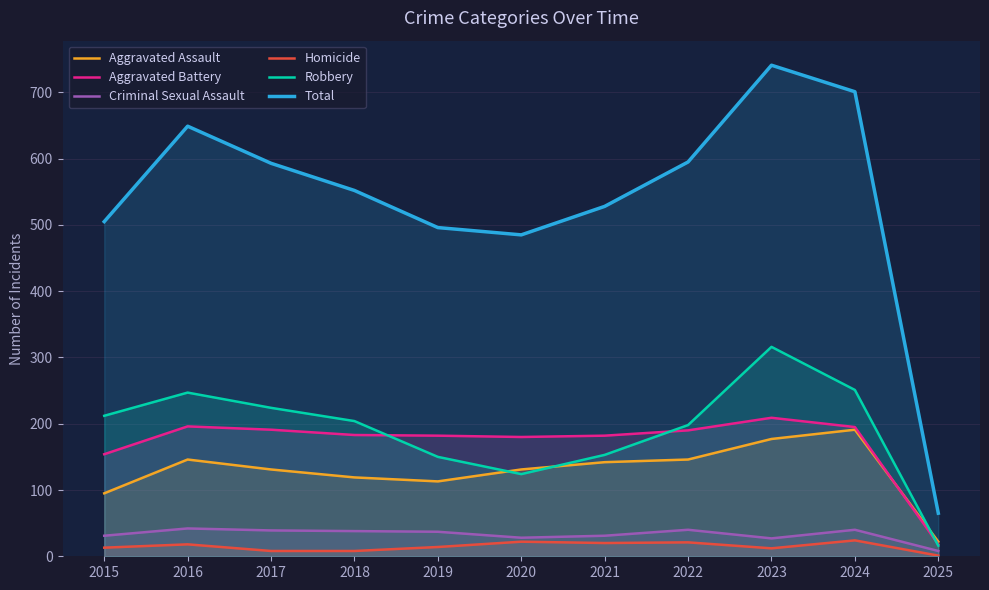

True or false: Total and Homicide cross at least once.

False